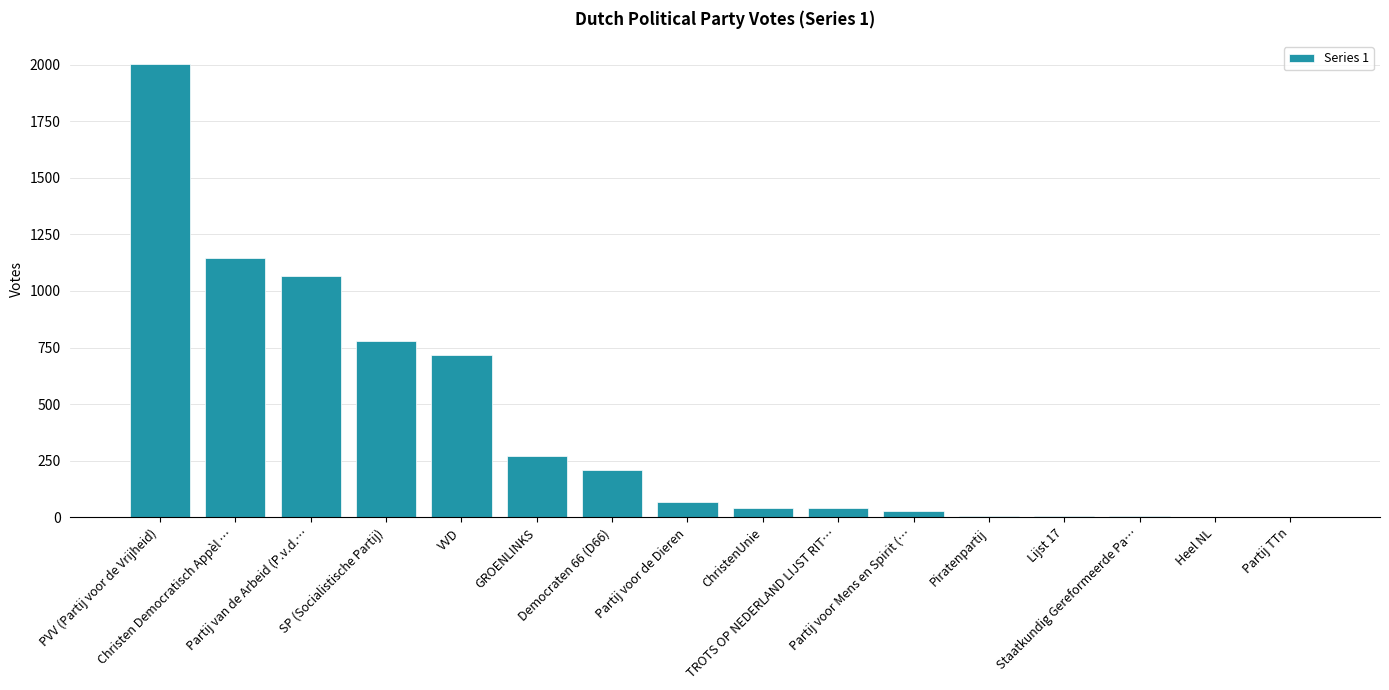

What is the maximum value shown in the chart?

2003